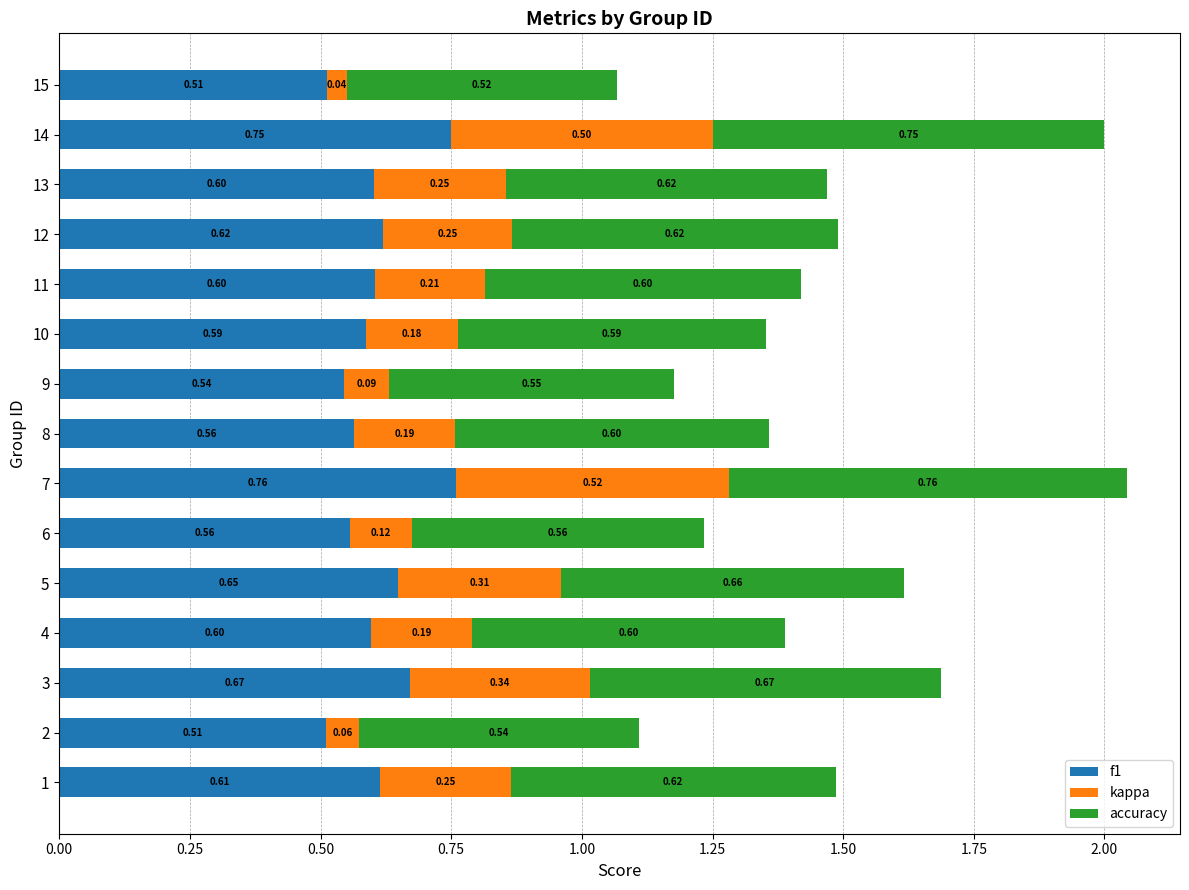

What is the total value across all series at 1?

1.5